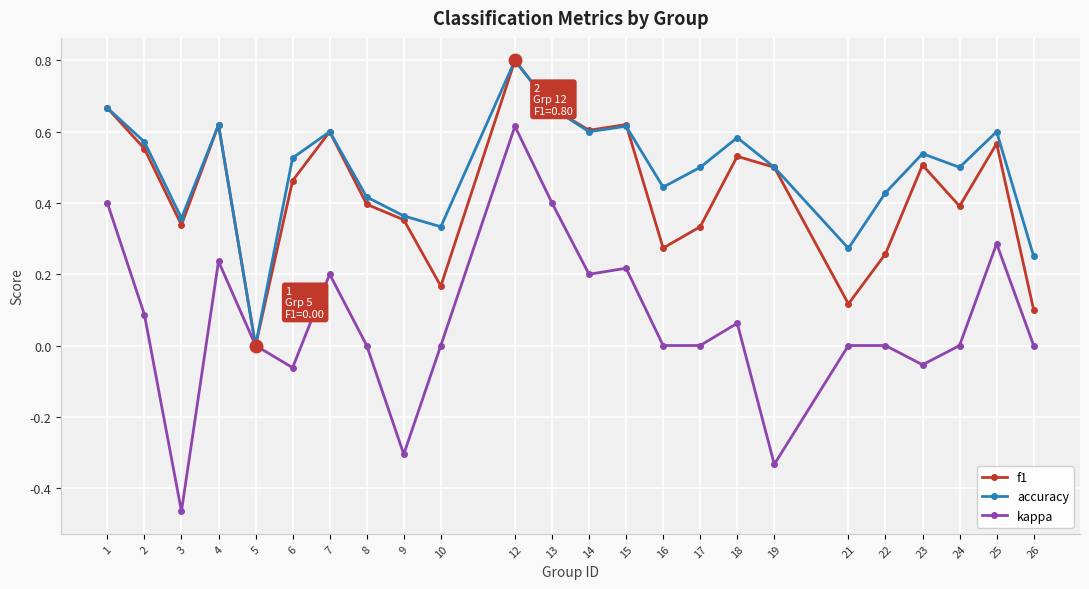

The value of f1 at 26 is 0.1. True or false?

True